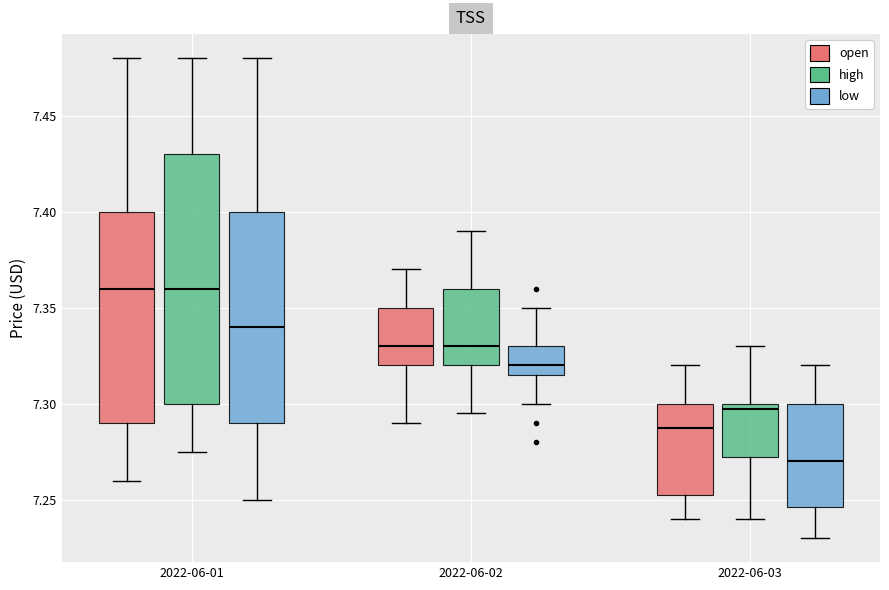

Reading left to right, transcribe this box plot: for each box, give where its median line is, the range the box spans, and where its two whiskers end, as read against the y-axis. The values are not printed on the chart, so give them approximately, as read against the axis.

2022-06-01 (open): median 7.360, box 7.290 to 7.400, whiskers 7.260 to 7.480
2022-06-01 (high): median 7.360, box 7.300 to 7.430, whiskers 7.275 to 7.480
2022-06-01 (low): median 7.340, box 7.290 to 7.400, whiskers 7.250 to 7.480
2022-06-02 (open): median 7.330, box 7.320 to 7.350, whiskers 7.290 to 7.370
2022-06-02 (high): median 7.330, box 7.320 to 7.360, whiskers 7.295 to 7.390
2022-06-02 (low): median 7.320, box 7.315 to 7.330, whiskers 7.300 to 7.350
2022-06-03 (open): median 7.290, box 7.255 to 7.300, whiskers 7.240 to 7.320
2022-06-03 (high): median 7.300 (just below the box's upper edge), box 7.275 to 7.300, whiskers 7.240 to 7.330
2022-06-03 (low): median 7.270, box 7.245 to 7.300, whiskers 7.230 to 7.320